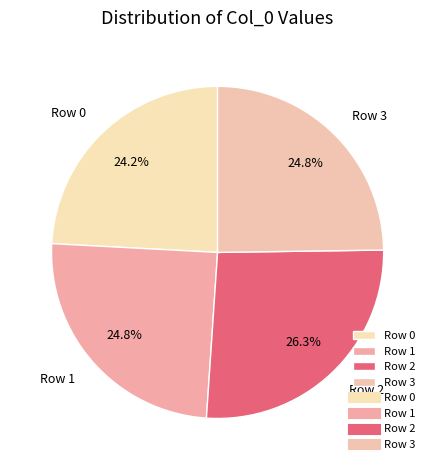

Does any single category account for the majority?

No